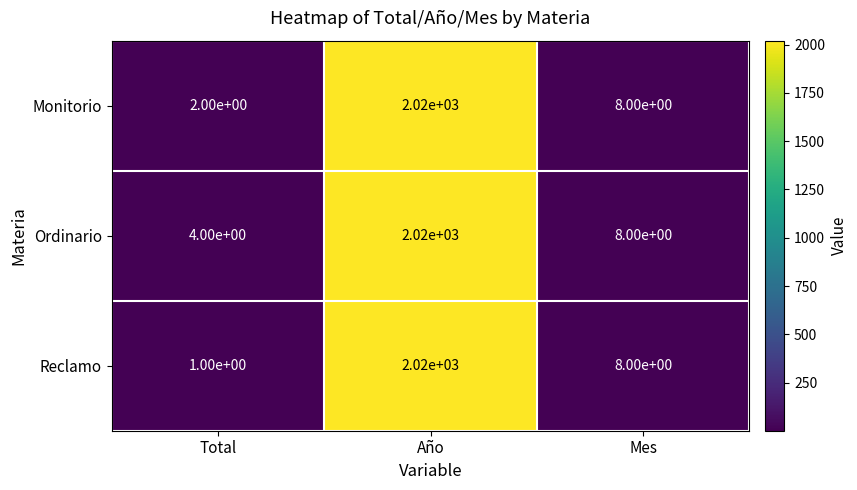

What is the difference between the Reclamo values at Año and Total?

2019